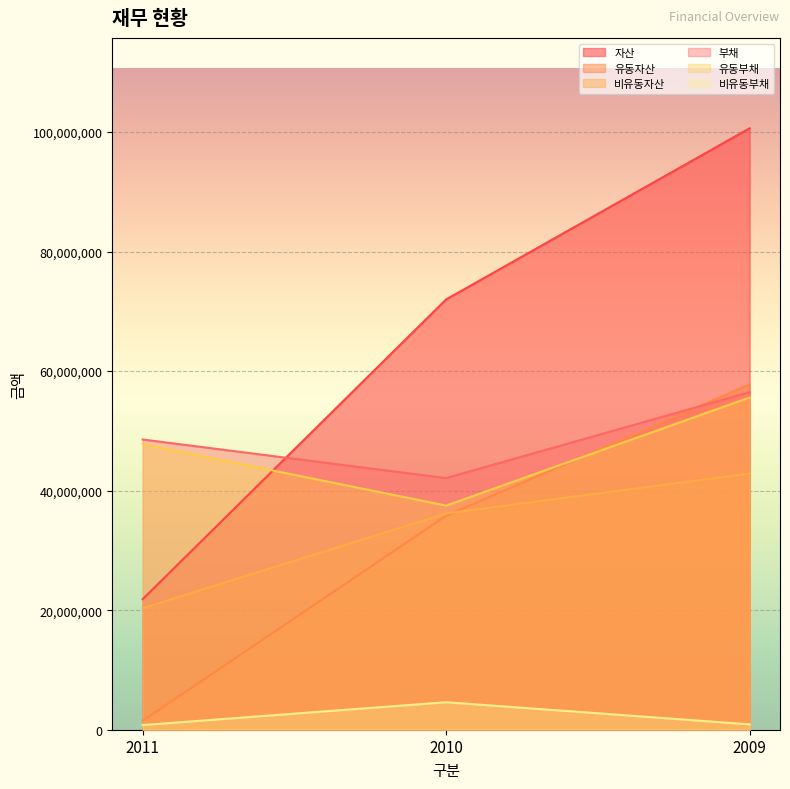

Which series has the largest range (max minus min)?

자산